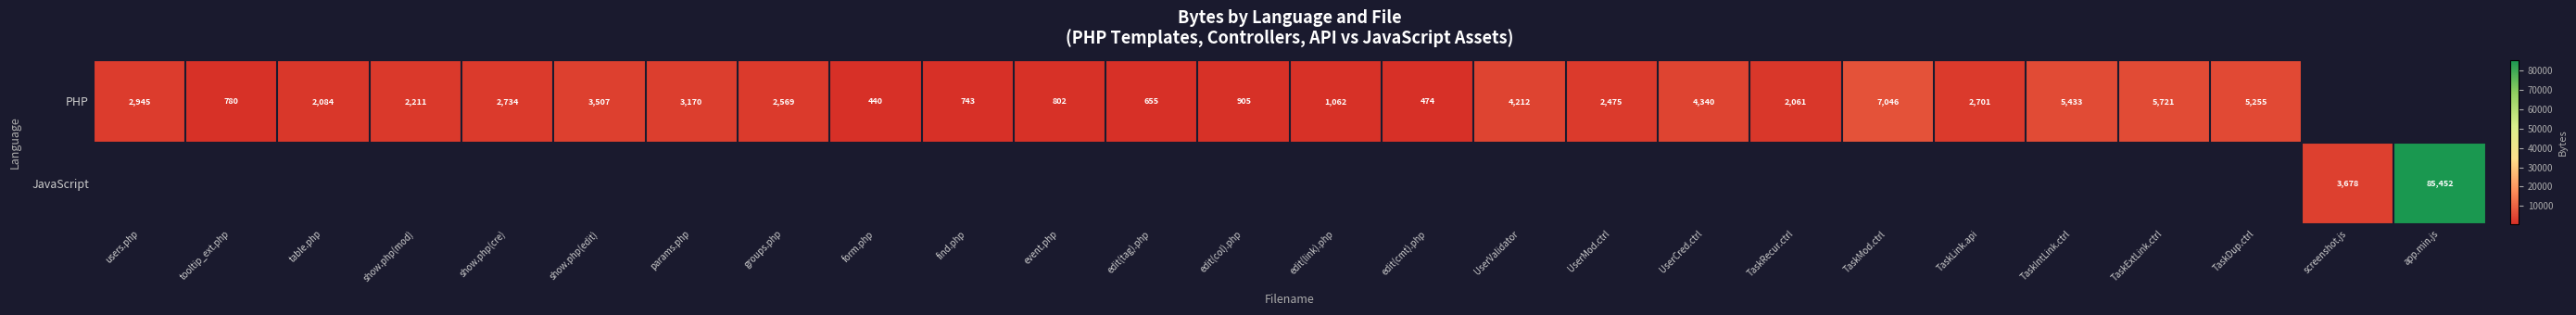

True or false: PHP has a value of 1062 at edit(link).php.

True